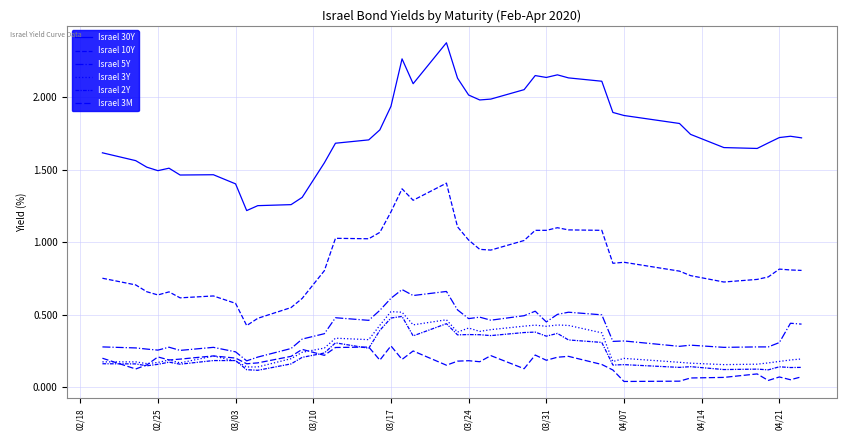

How many lines are shown in the chart?

6